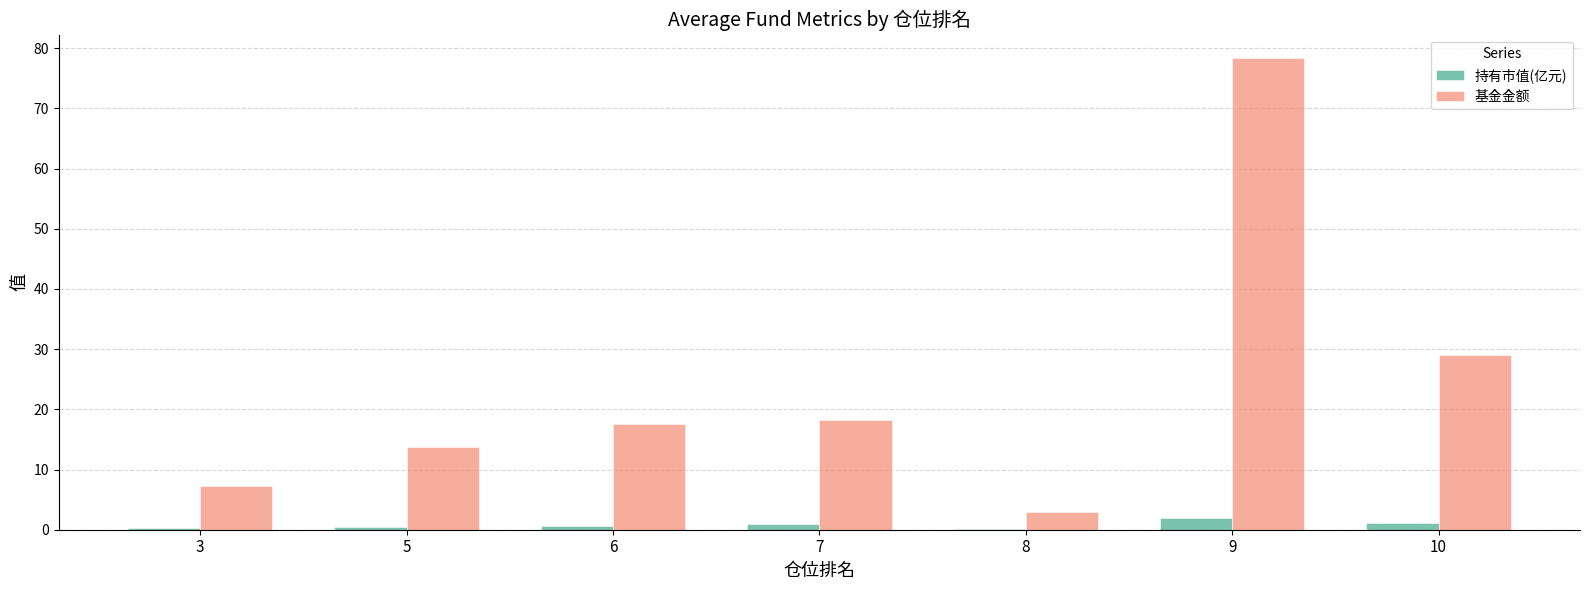

What is the sum of the 基金金额 values at 6 and 5?

31.3